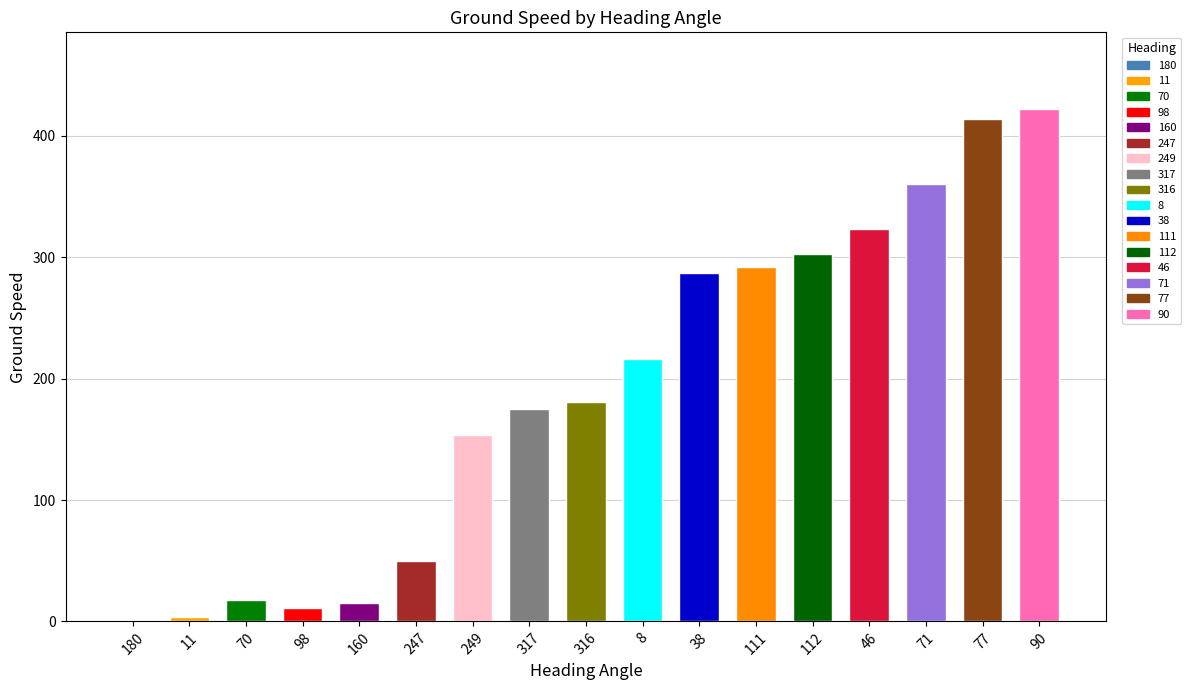

What is the sum of the values at 77 and 70?

431.6